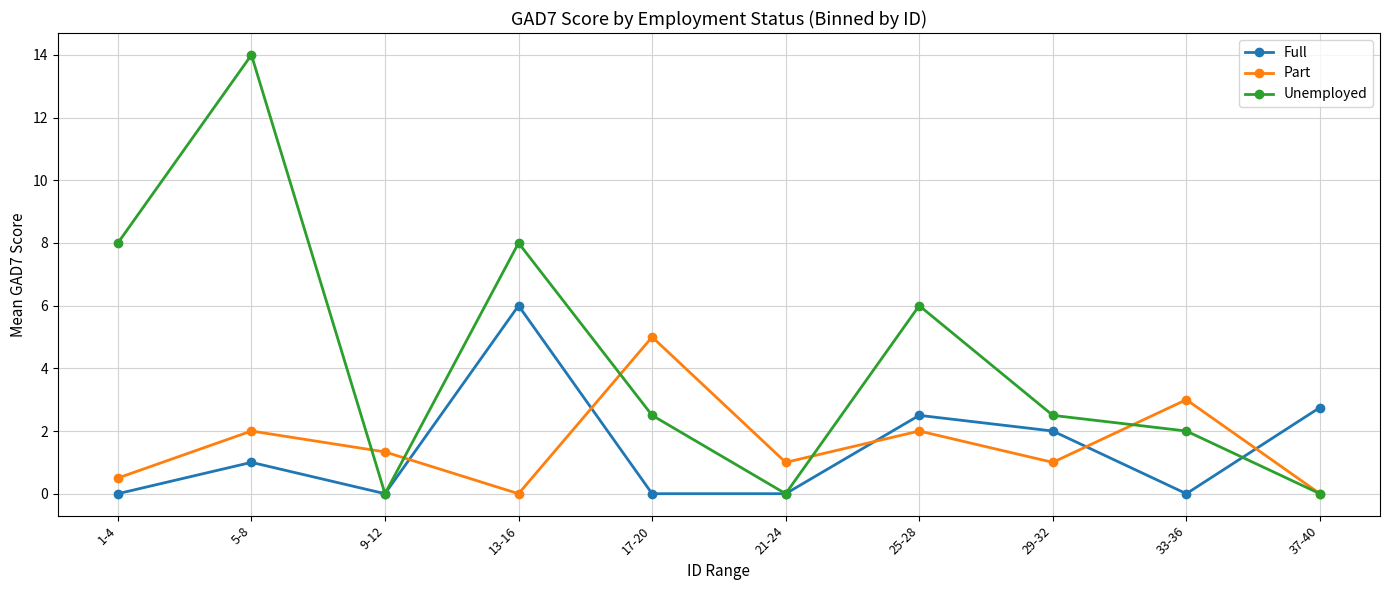

Which series ends up on top after the final intersection of Part and Full?

Full